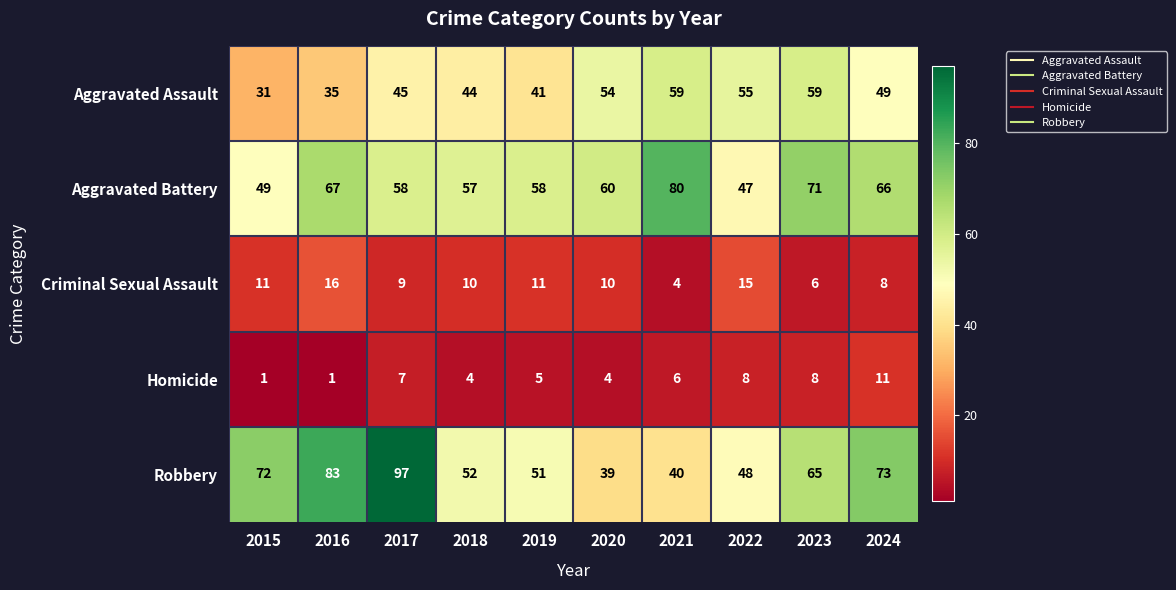

Which series has the largest range (max minus min)?

Robbery